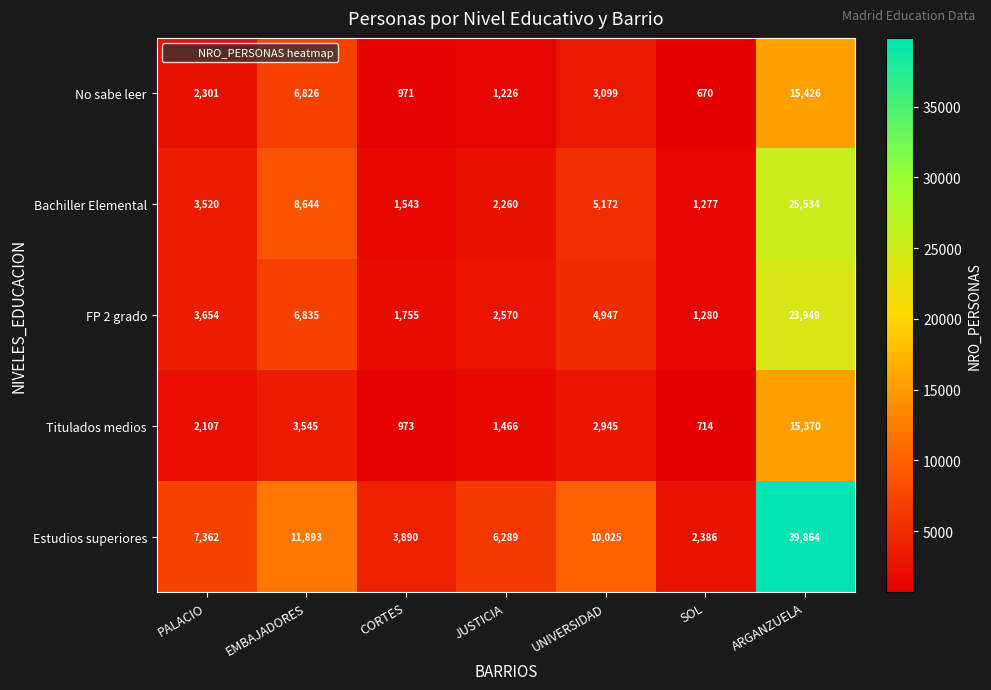

What is the minimum value shown in the chart?

670